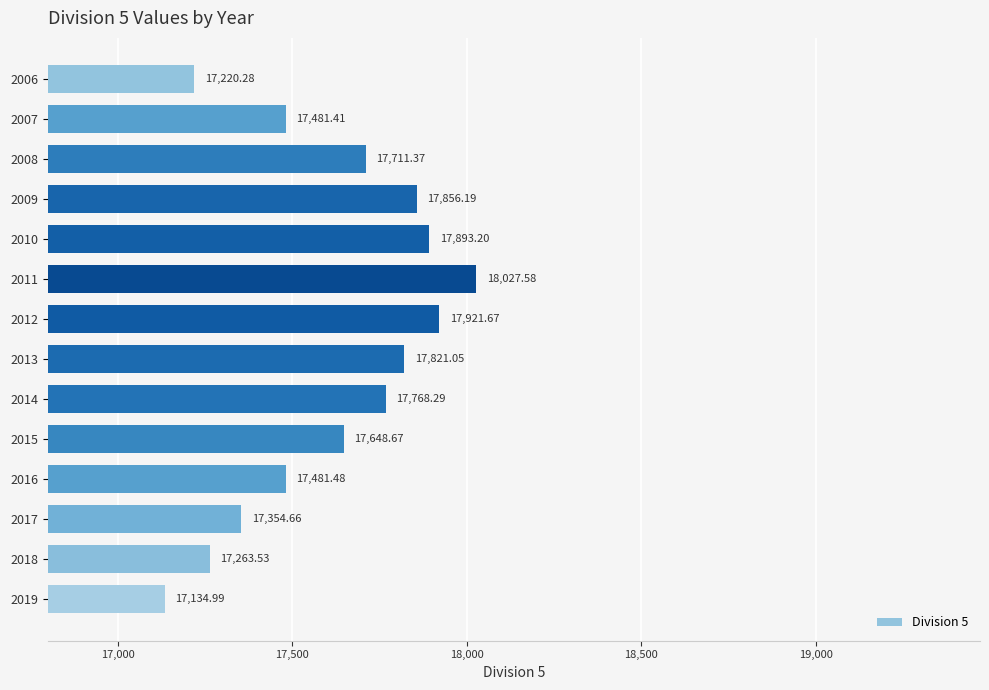

How many series are shown in this chart?

1